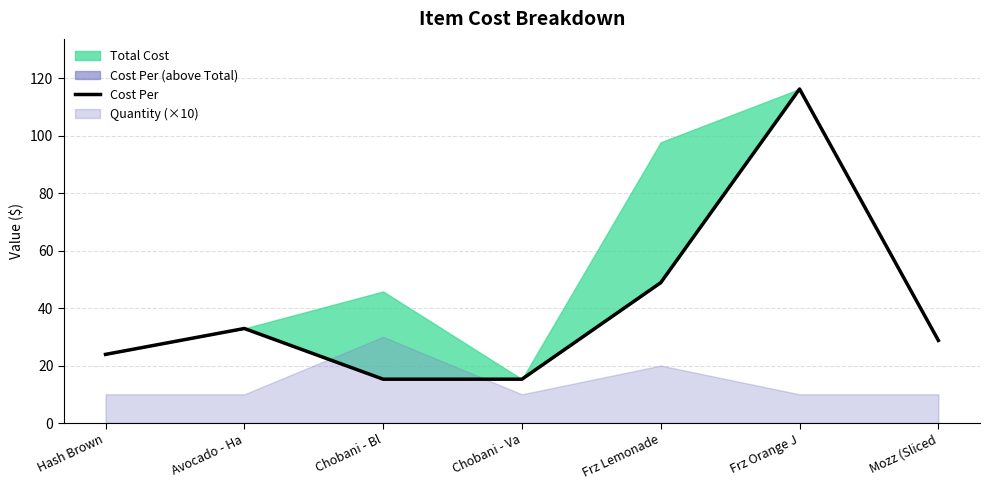

Reading left to right, extract all data points from this chart.

23.9	32.9	15.3	15.3	48.9	116.2	28.8